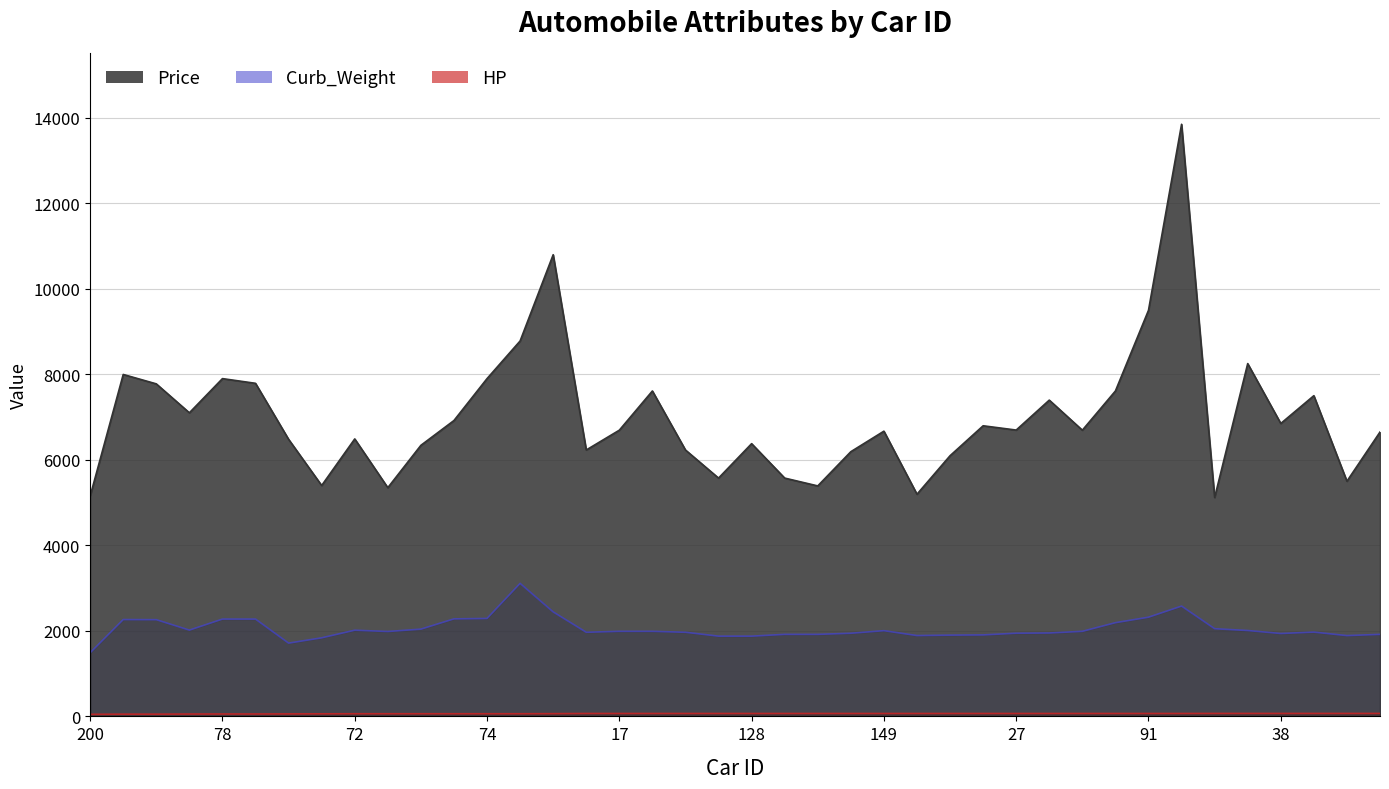

Where is the first local minimum for Curb_Weight?

157